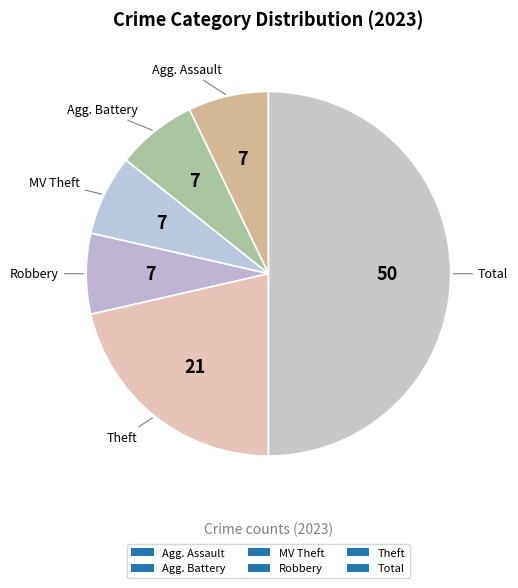

Is it true that Theft is 14% of the pie?

False